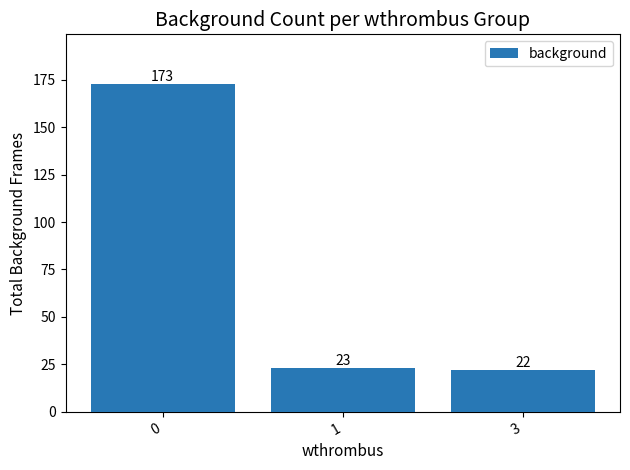

Reading right to left, transcribe all the data shown in this chart.

22	23	173